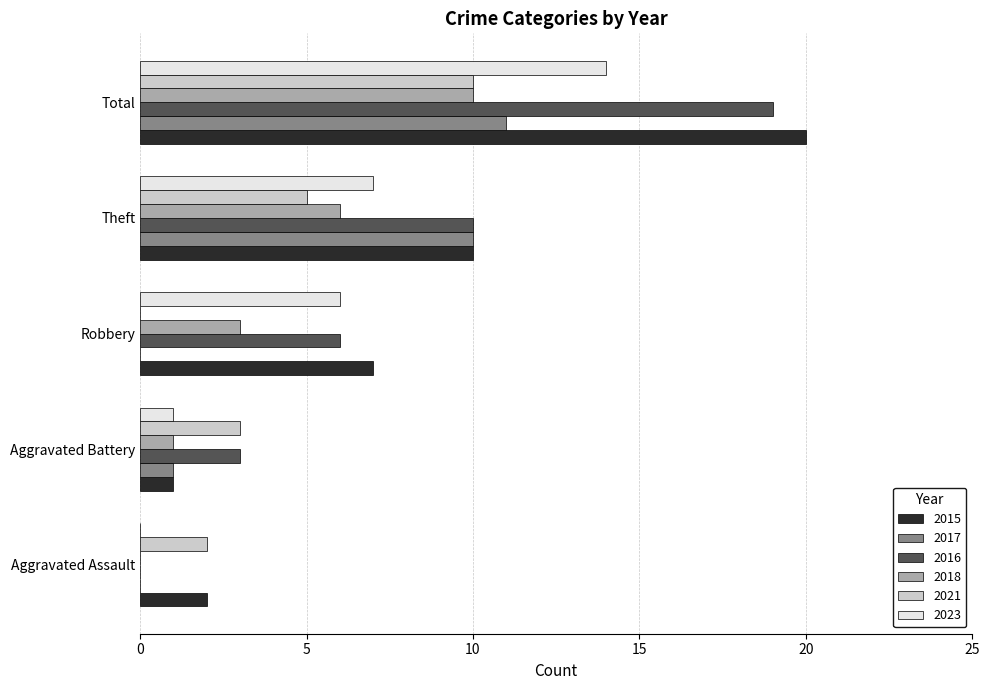

At which category is the sum across all series the highest?

Total